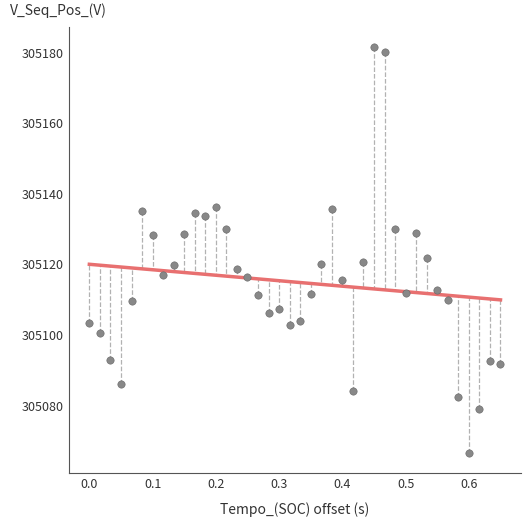

What is the range of Y values (max minus min)?

115.0